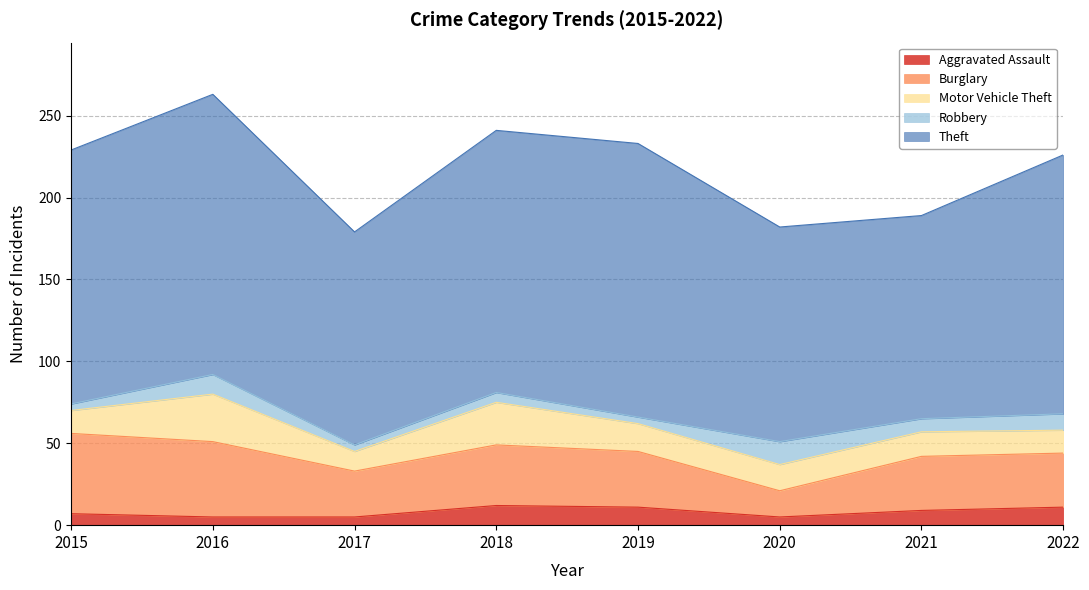

List the labels in order of Robbery value, smallest first.

2015, 2017, 2019, 2018, 2021, 2022, 2016, 2020